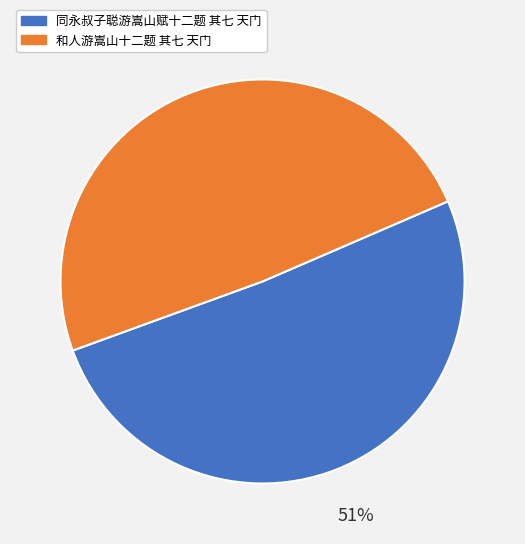

How many slices are in this pie chart?

2